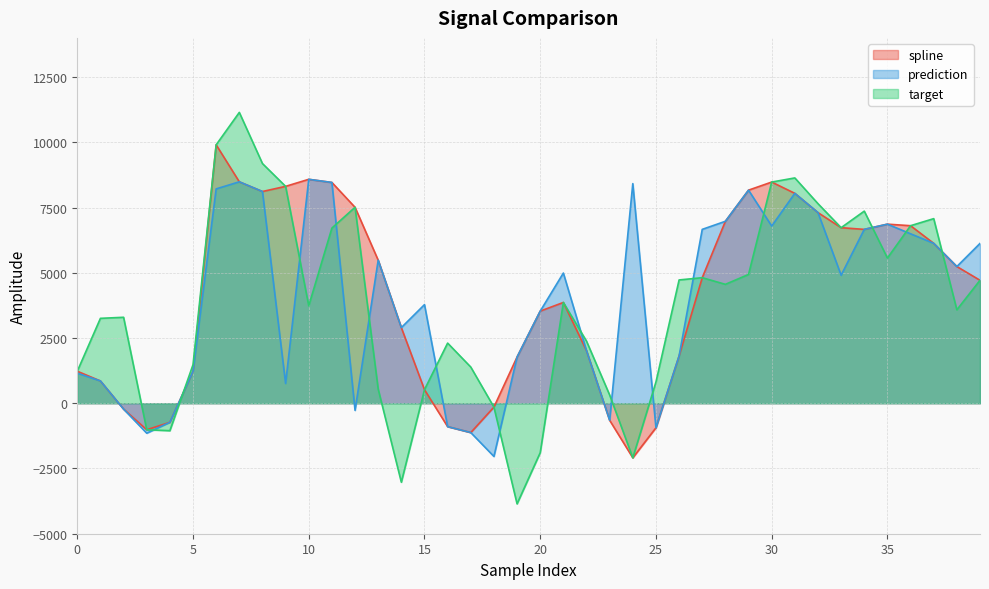

How many data points in spline are above 4810?

20